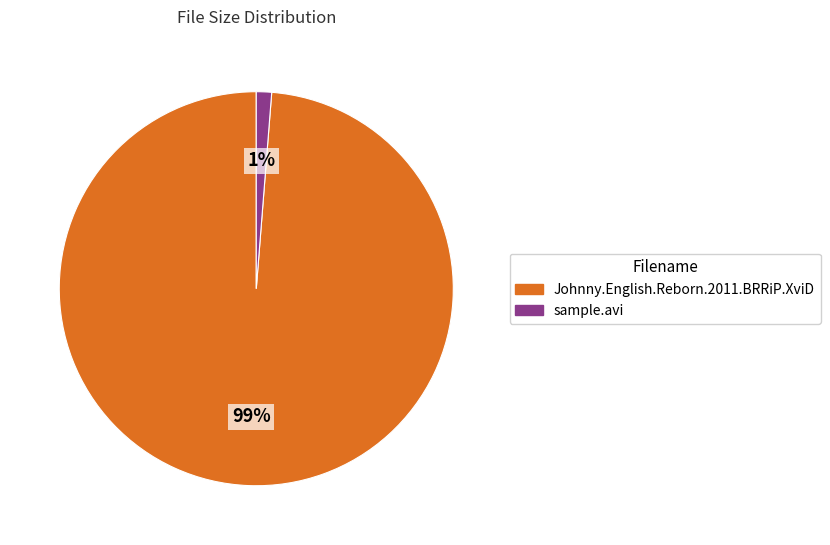

Which slice is the smallest?

sample.avi